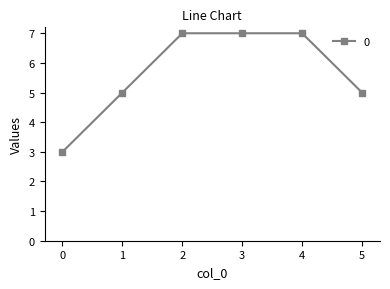

What is the approximate value at 2?

7